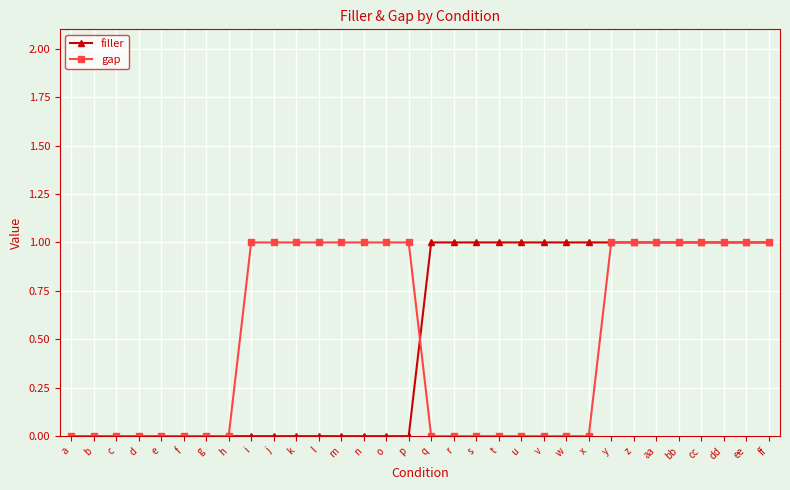

Reading left to right, transcribe all the data shown in this chart.

filler: 0	0	0	0	0	0	0	0	0	0	0	0	0	0	0	0	1	1	1	1	1	1	1	1	1	1	1	1	1	1	1	1
gap: 0	0	0	0	0	0	0	0	1	1	1	1	1	1	1	1	0	0	0	0	0	0	0	0	1	1	1	1	1	1	1	1